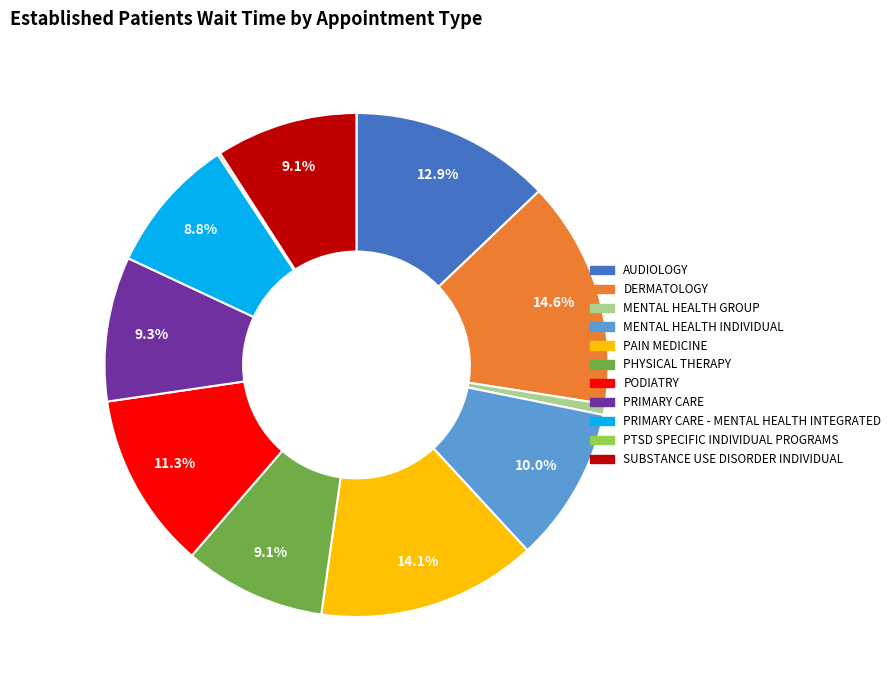

To the nearest percent, what is the difference between the largest and smallest slice percentages?

14%